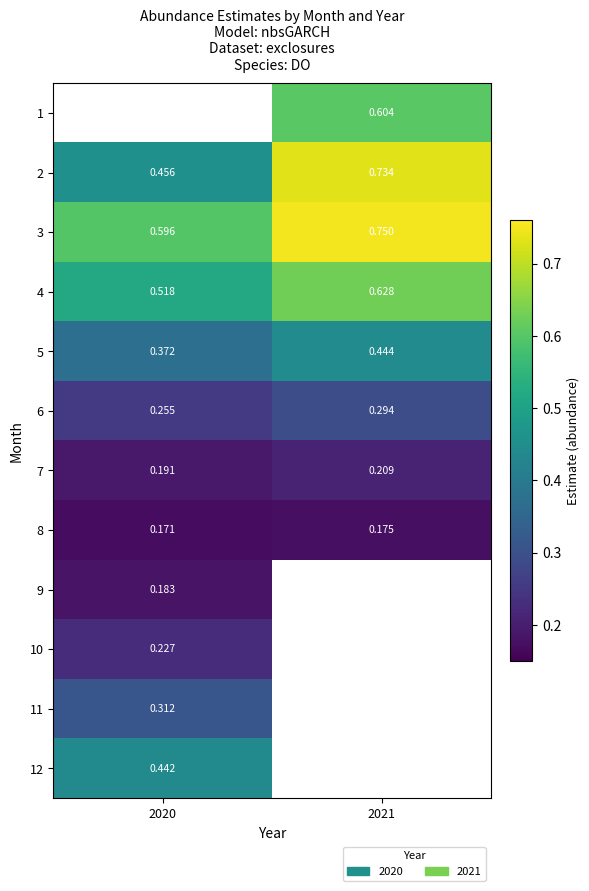

The value of 12 at 2020 is 0.3. True or false?

False